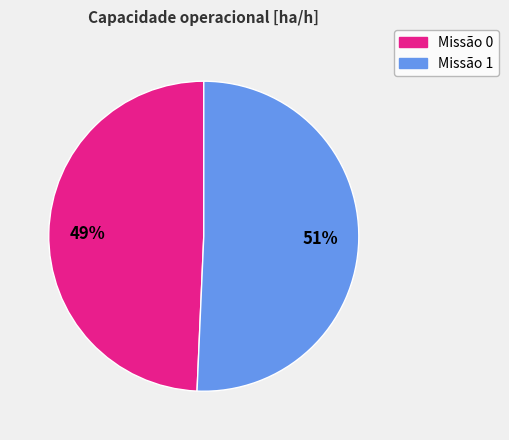

How many slices are in this pie chart?

2